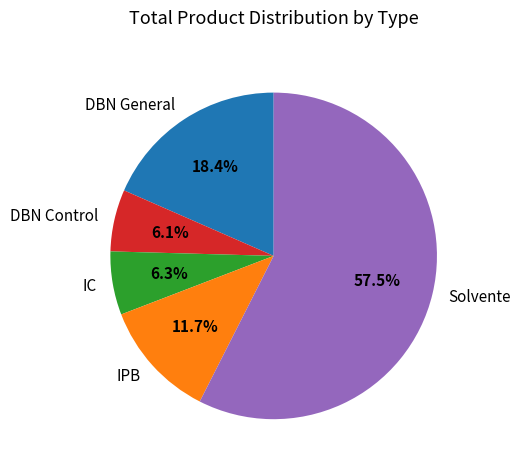

To the nearest percent, what is the difference between the largest and smallest slice percentages?

51%